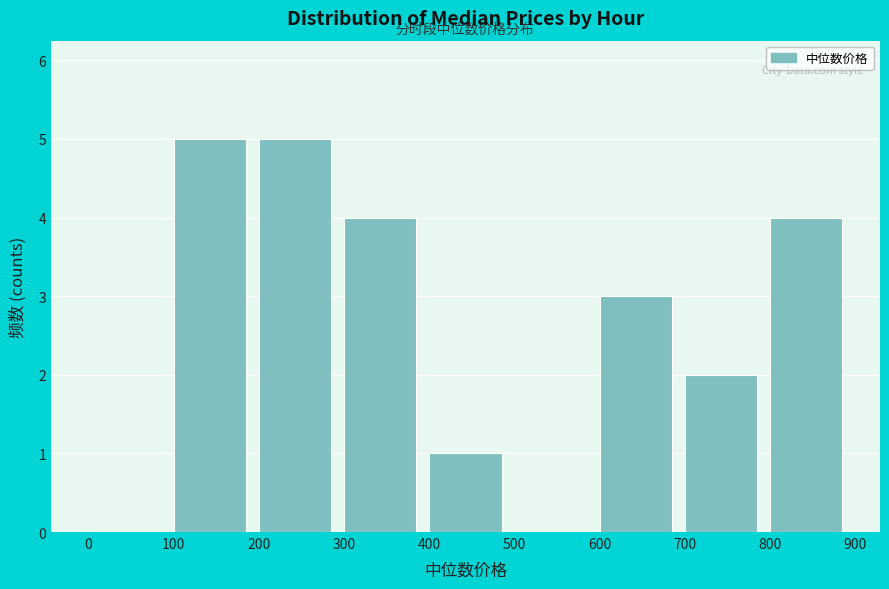

What is the height of the bar covering 100 to 200 on the x-axis? The values are not printed on the chart, so give them approximately, as read against the axis.

5